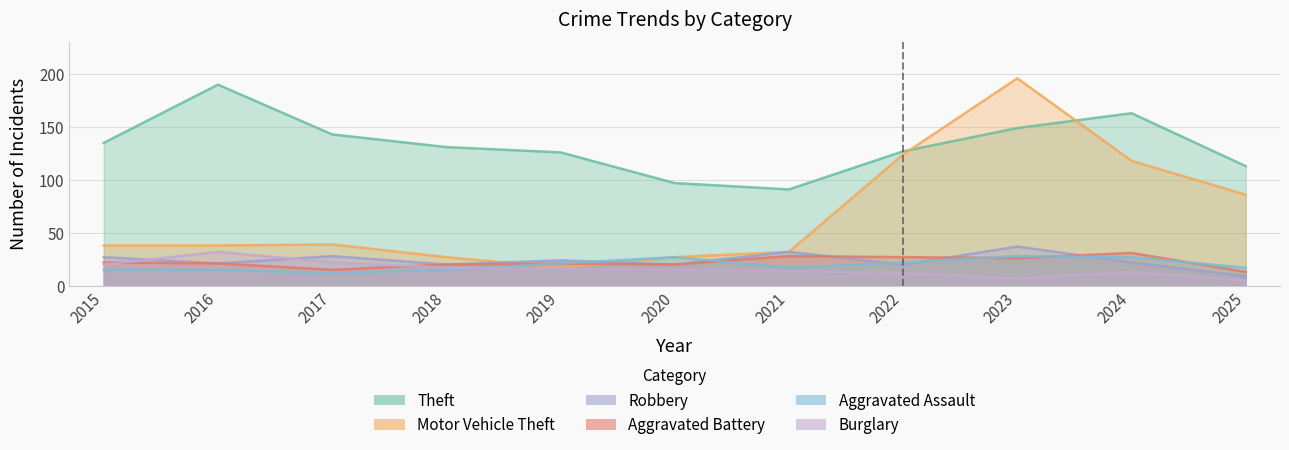

True or false: Theft and Aggravated Assault intersect in this chart.

False